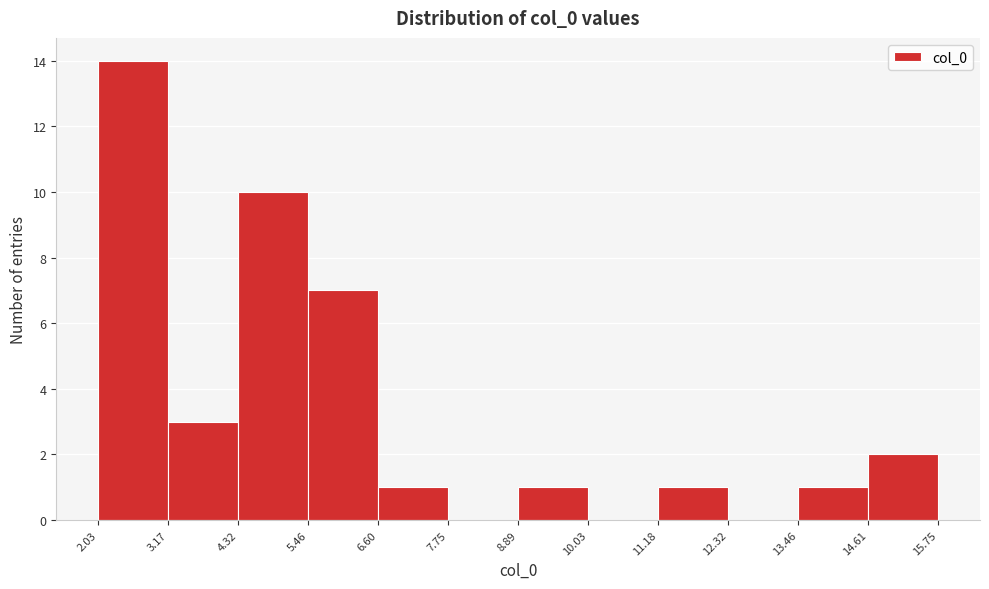

Reading left to right, list every bar in this chart as the range it spans on the x-axis followed by its height. The values are not printed on the chart, so give them approximately, as read against the axis.

2.03 to 3.17: 14
3.17 to 4.32: 3
4.32 to 5.46: 10
5.46 to 6.60: 7
6.60 to 7.75: 1
7.75 to 8.89: 0
8.89 to 10.03: 1
10.03 to 11.18: 0
11.18 to 12.32: 1
12.32 to 13.46: 0
13.46 to 14.61: 1
14.61 to 15.75: 2